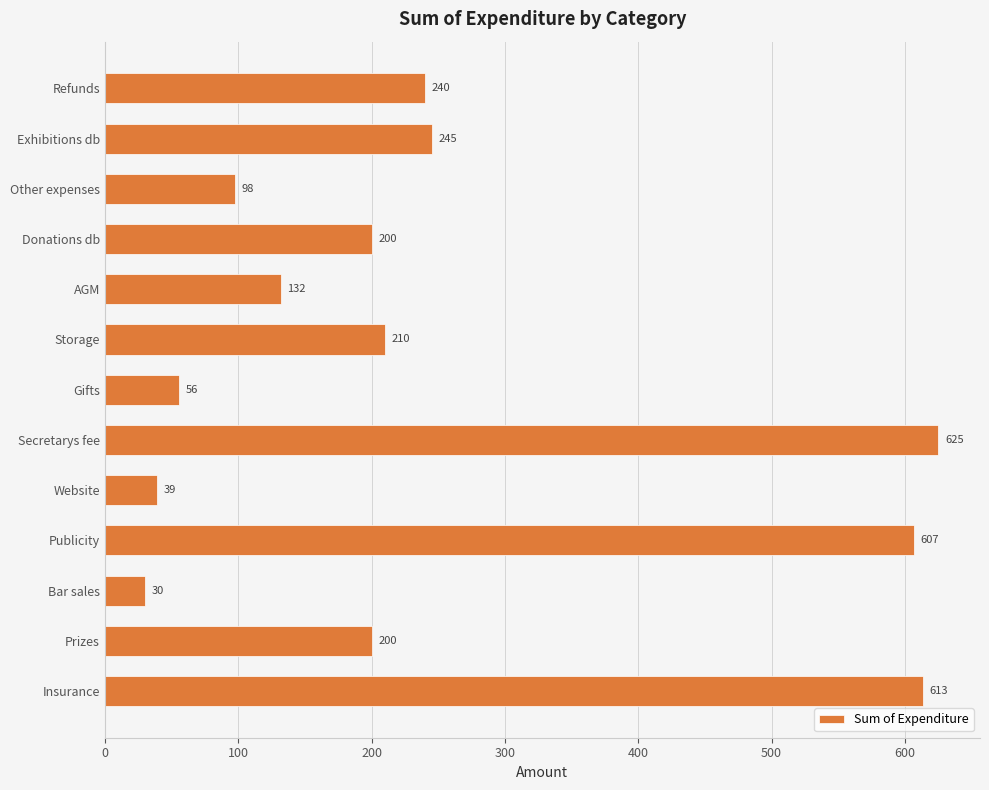

Count the number of data series in this chart.

1